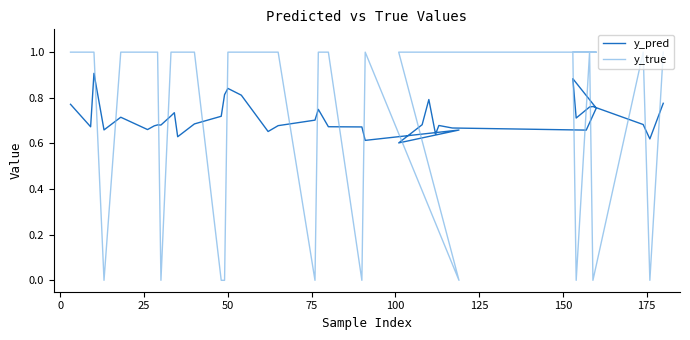

The y_true series shows 0.6 at 27. True or false?

False